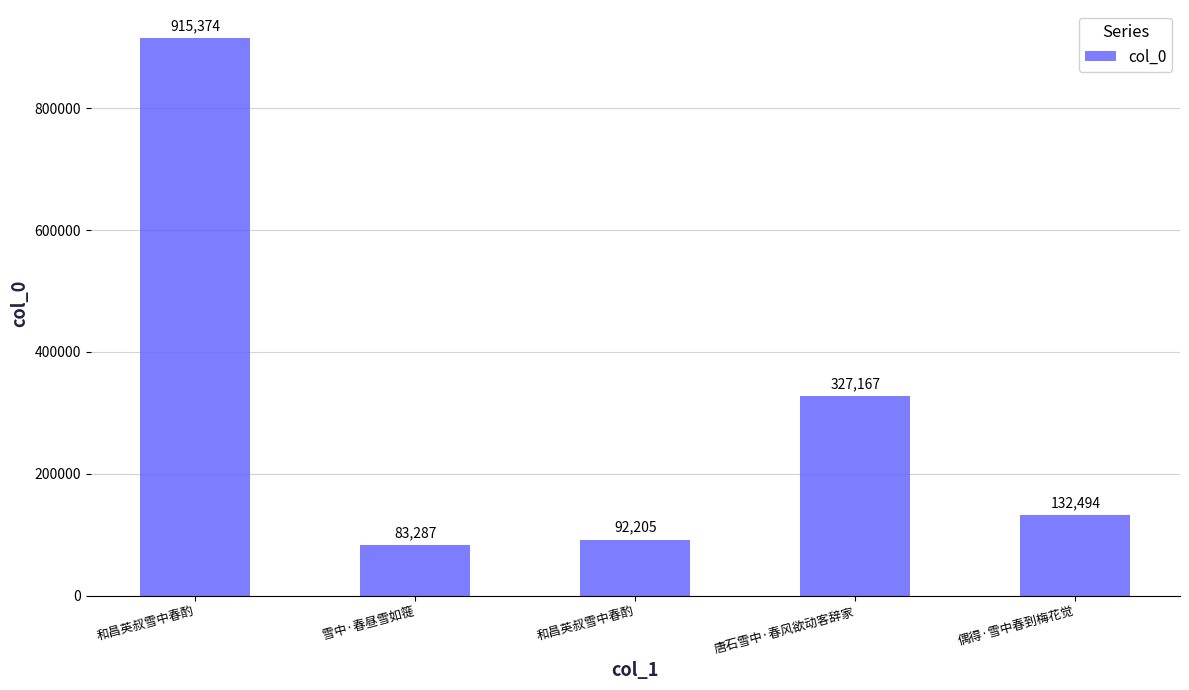

How many series are shown in this chart?

1